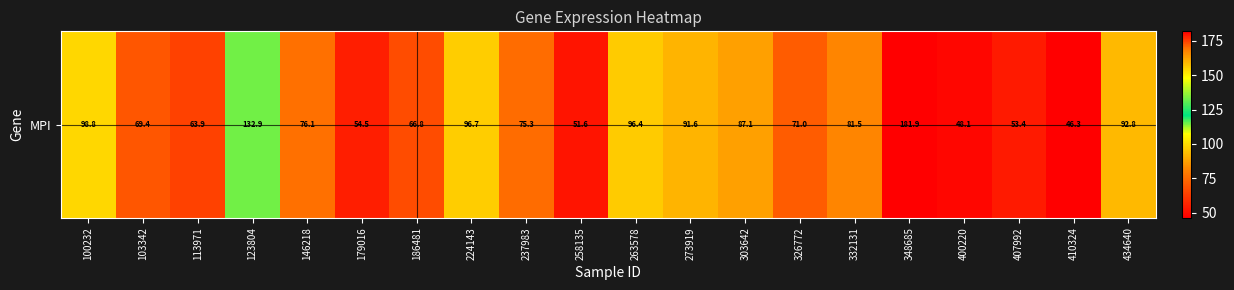

List the labels in order of value, smallest first.

410324, 400220, 258135, 407992, 179016, 113971, 186481, 103342, 326772, 237983, 146218, 332131, 303642, 273919, 434640, 263578, 224143, 100232, 123804, 348685